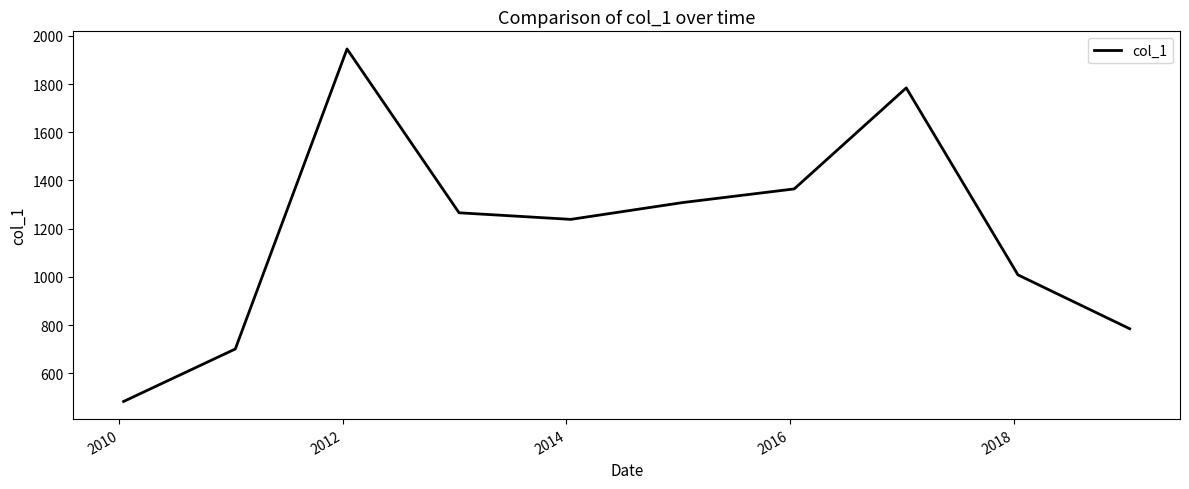

What is the greatest value displayed?

1945.4